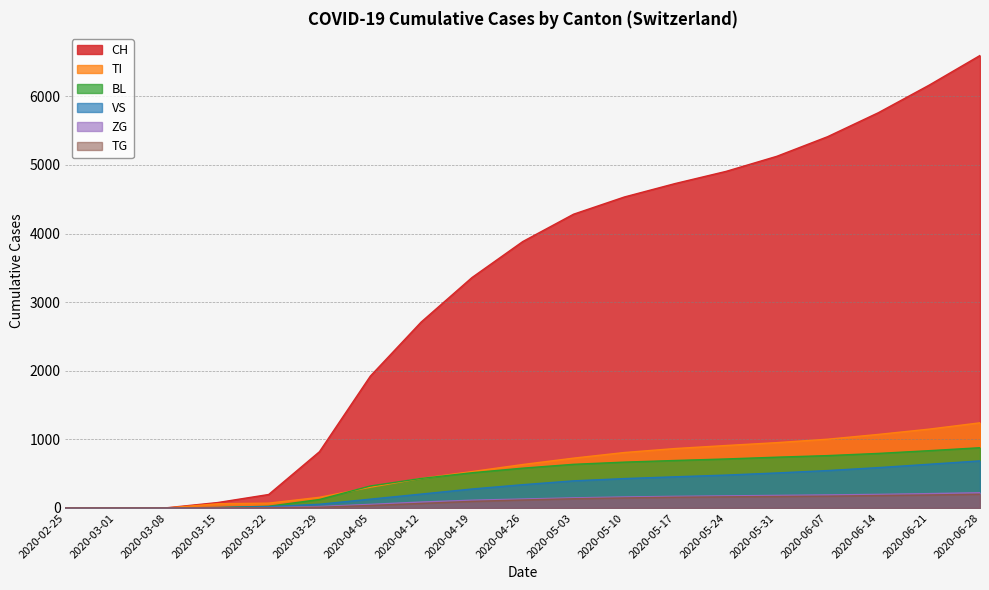

Which series changed the most between 2020-06-07 and 2020-06-28?

CH